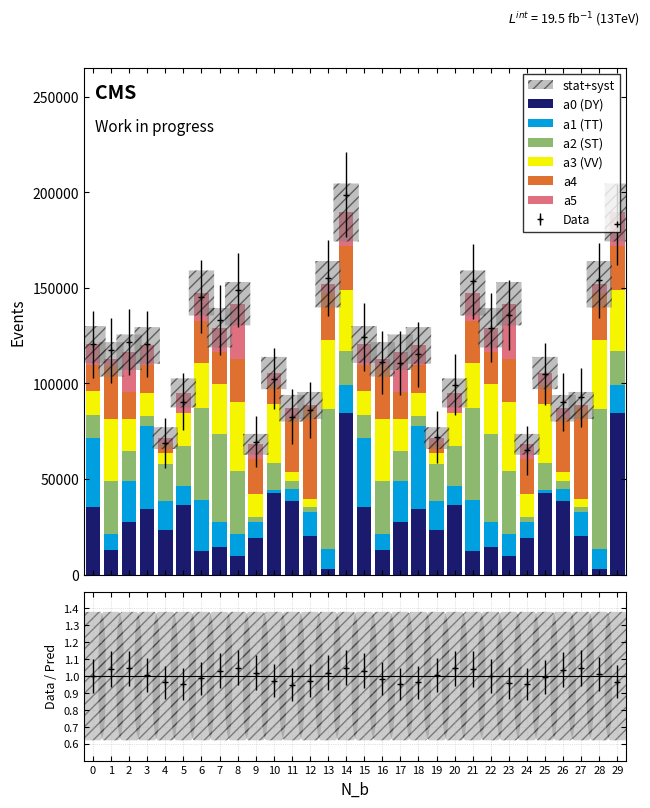

Which label corresponds to the largest value in the chart?

14